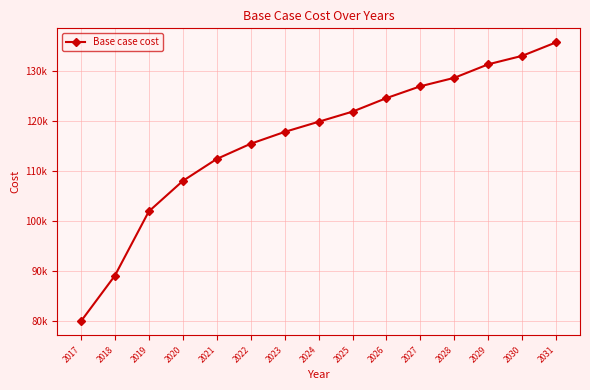

List the labels in order of value, largest first.

2031, 2030, 2029, 2028, 2027, 2026, 2025, 2024, 2023, 2022, 2021, 2020, 2019, 2018, 2017